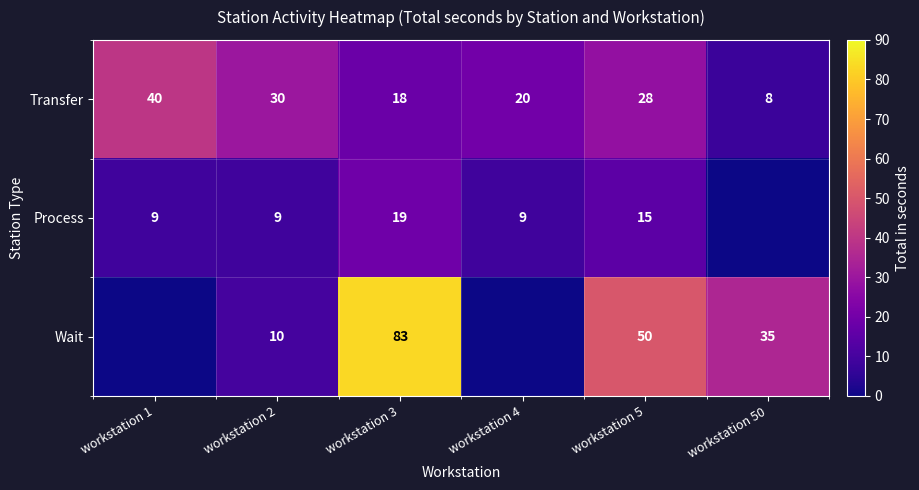

At how many categories does at least one series exceed 76?

1